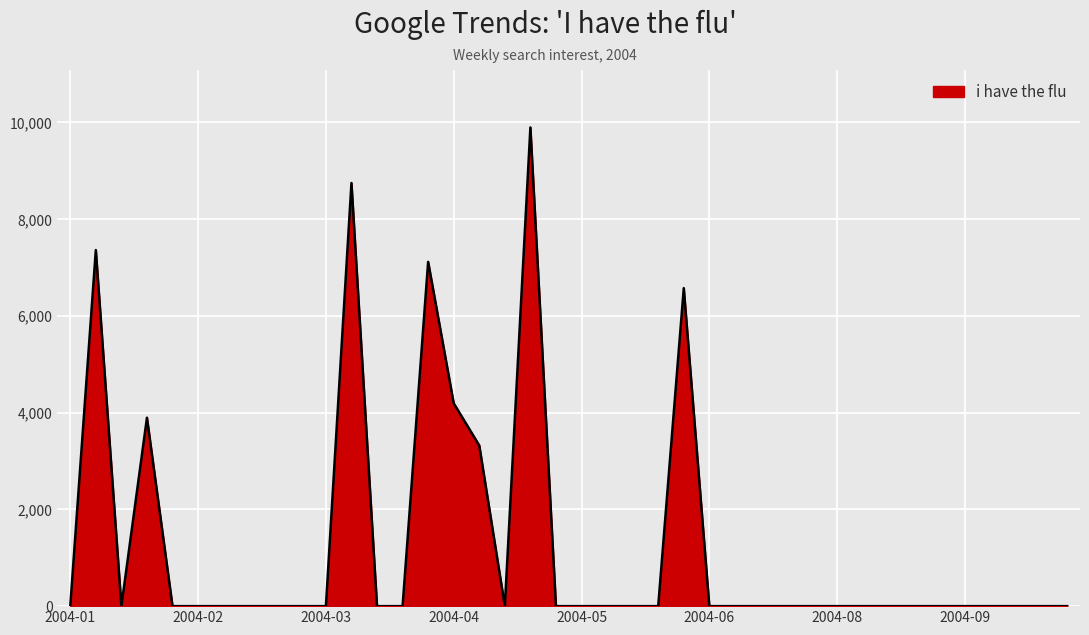

What is the greatest value displayed?

9892.2